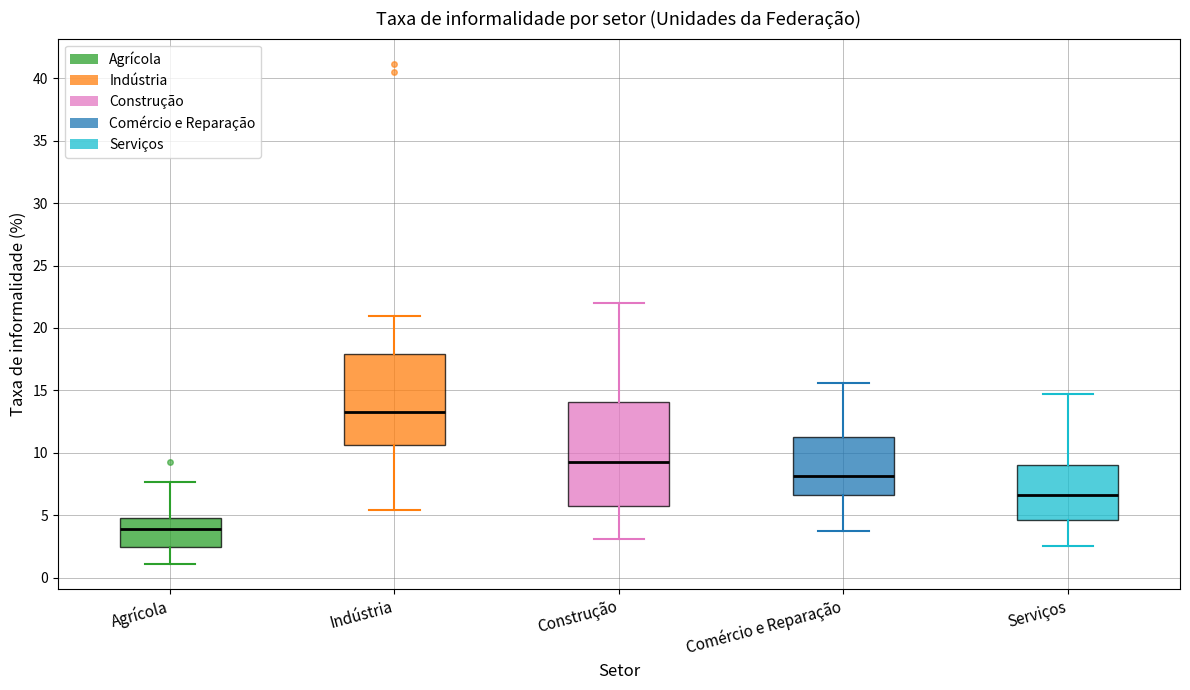

Which box has the highest median line?

Indústria